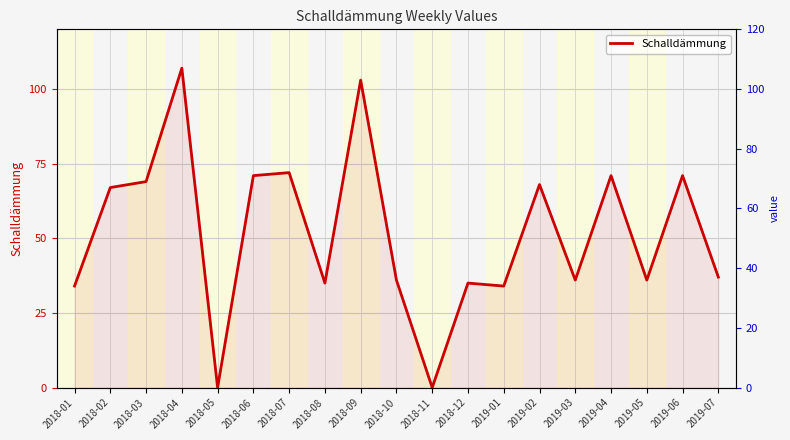

How many lines are shown in the chart?

1